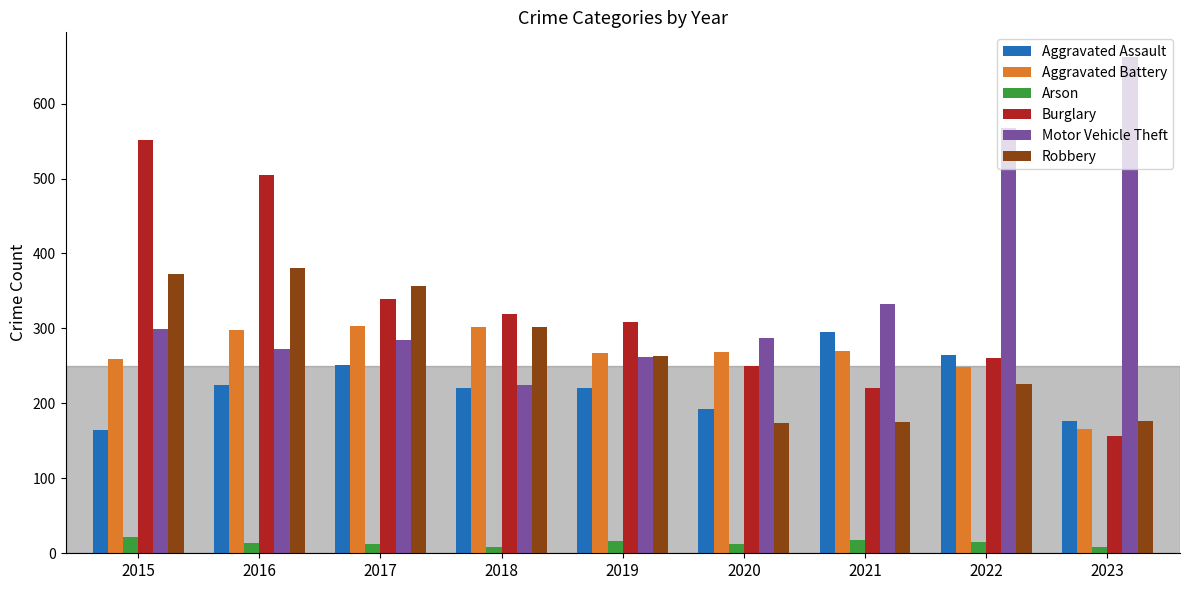

Where is Robbery nearest to the value 277?

2019